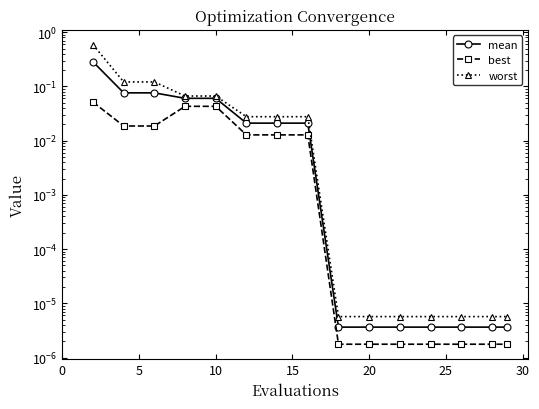

True or false: best has more than 0 interior local peaks.

False